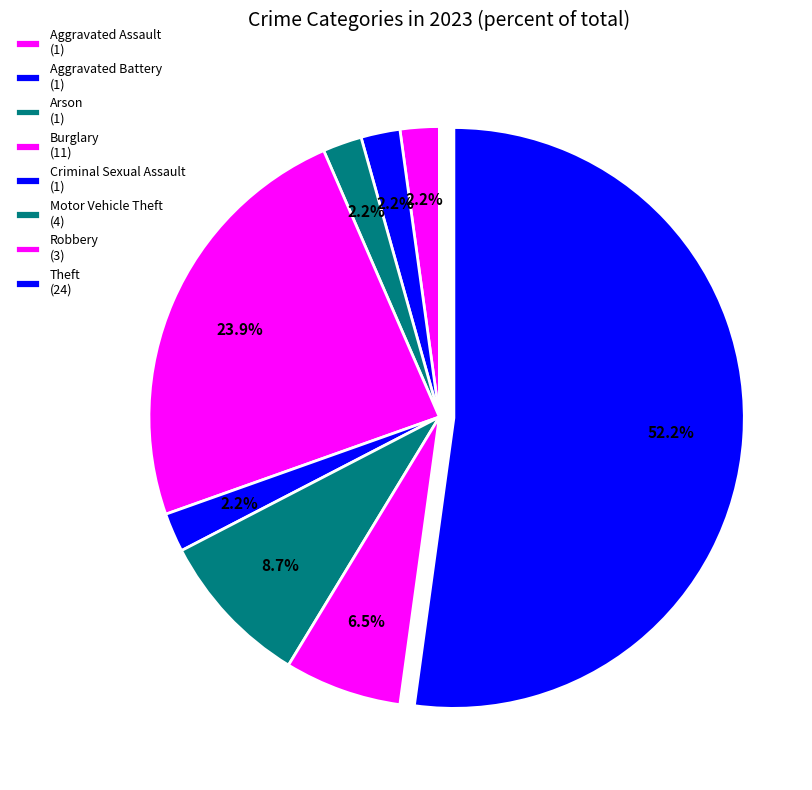

How many segments does this pie chart have?

8